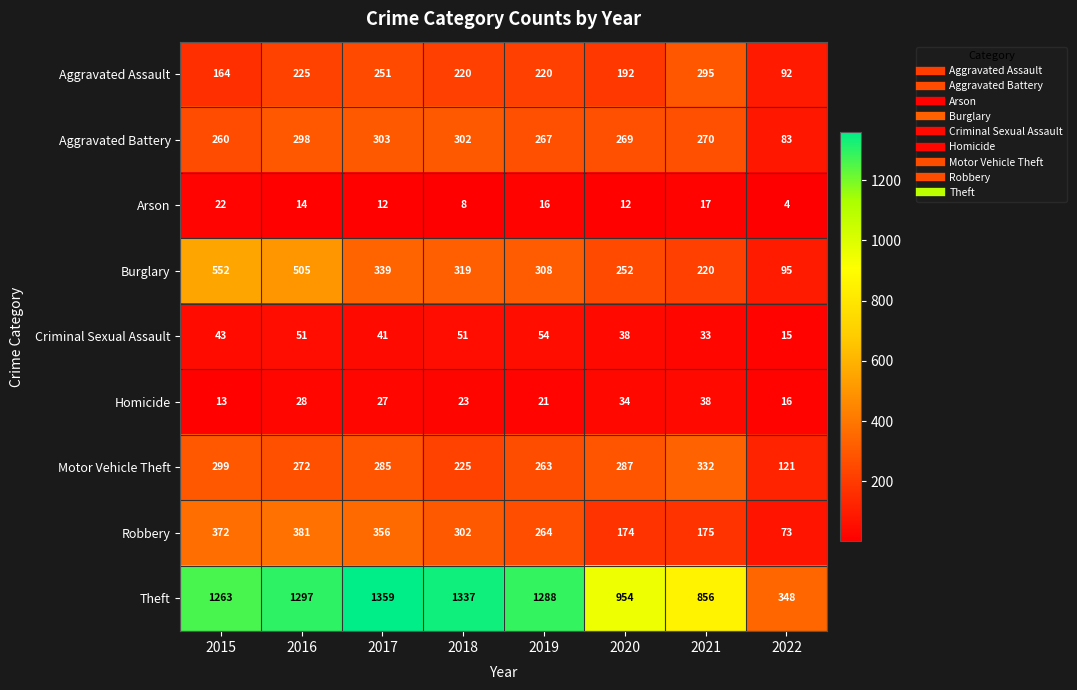

Is it true that Aggravated Assault equals 164 at 2015?

True